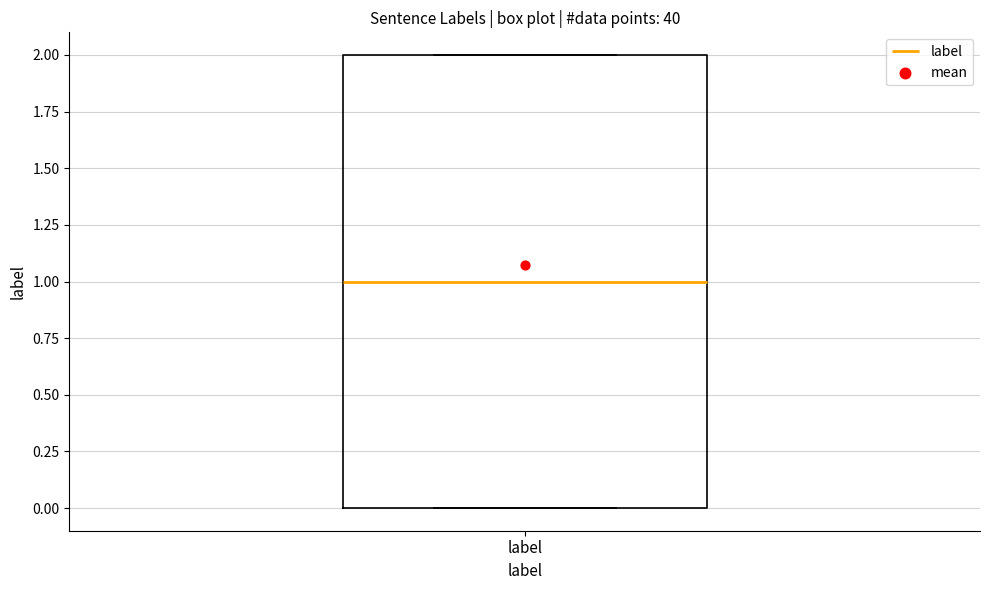

Read this box plot against the y-axis: the position of the median line, the range covered by the box, and the ends of both whiskers. The values are not printed on the chart, so give them approximately, as read against the axis.

median 1, box 0 to 2, whiskers 0 to 2